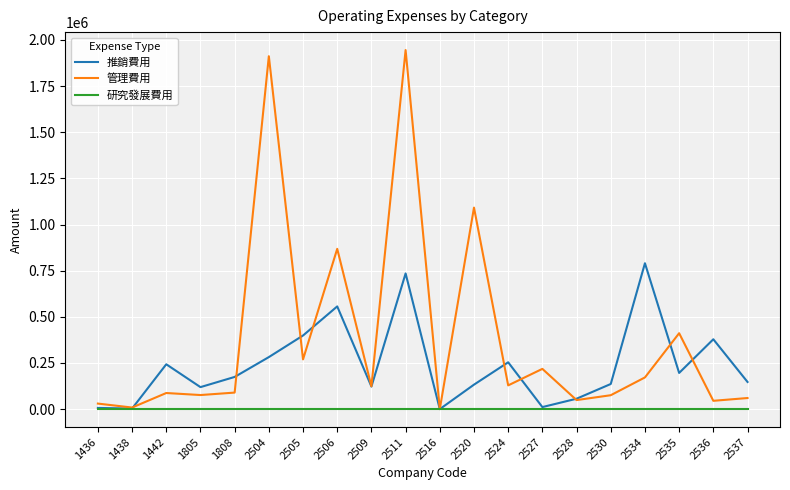

Where is the first local minimum for 管理費用?

1438